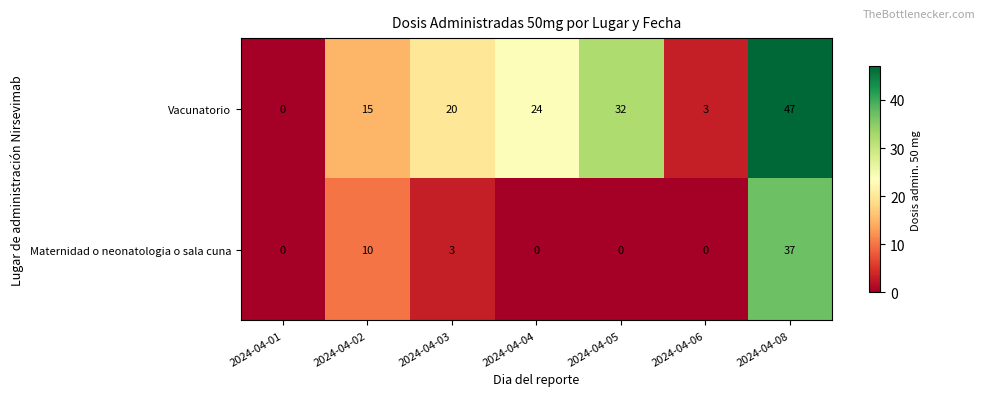

What is the sum of the Vacunatorio values at 2024-04-08 and 2024-04-04?

71